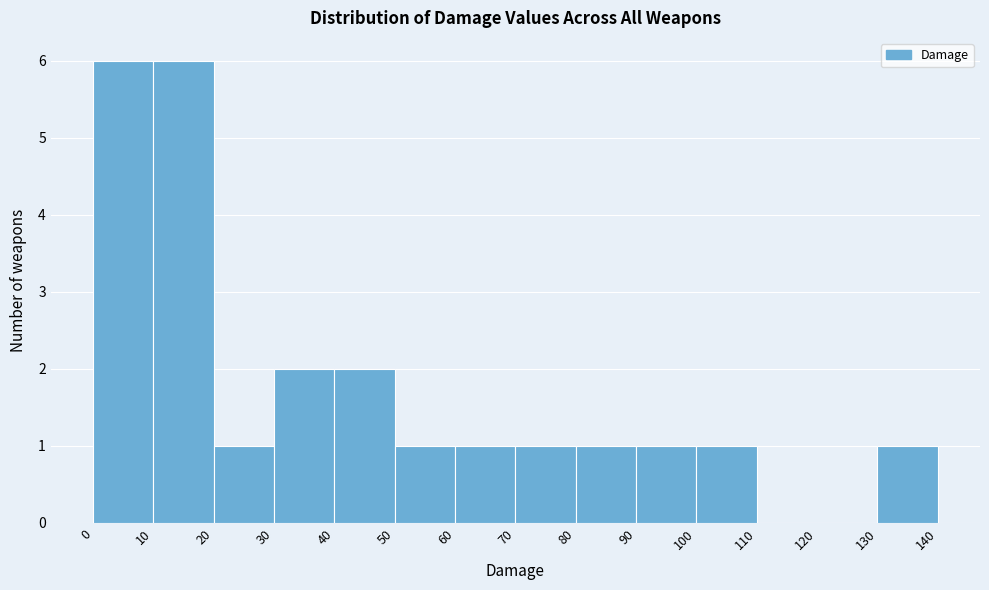

Reading left to right, list every bar in this chart as the range it spans on the x-axis followed by its height. The values are not printed on the chart, so give them approximately, as read against the axis.

0 to 10: 6
10 to 20: 6
20 to 30: 1
30 to 40: 2
40 to 50: 2
50 to 60: 1
60 to 70: 1
70 to 80: 1
80 to 90: 1
90 to 100: 1
100 to 110: 1
110 to 120: 0
120 to 130: 0
130 to 140: 1